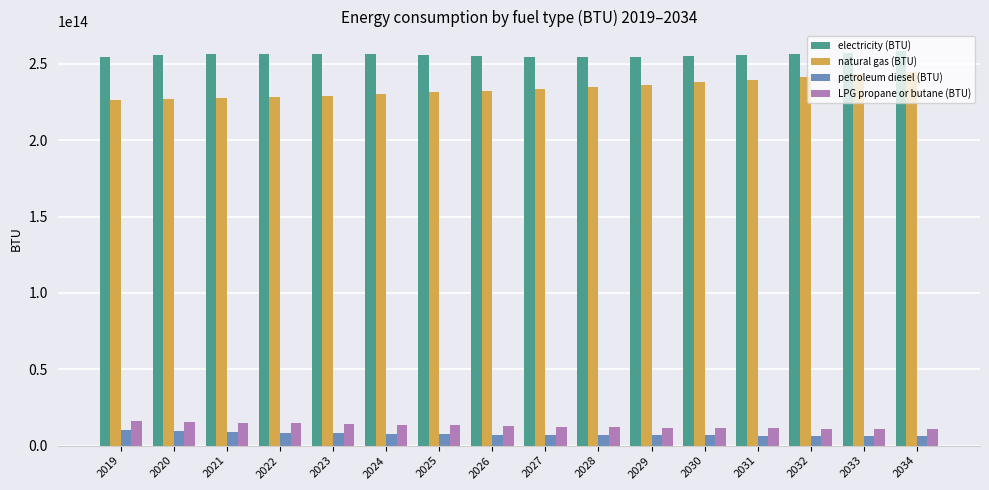

The value of electricity (BTU) at 2024 is 79713017210418.8. True or false?

False